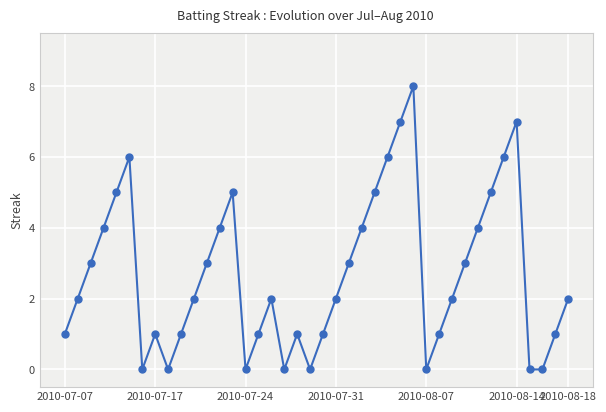

What is the maximum value shown in the chart?

8